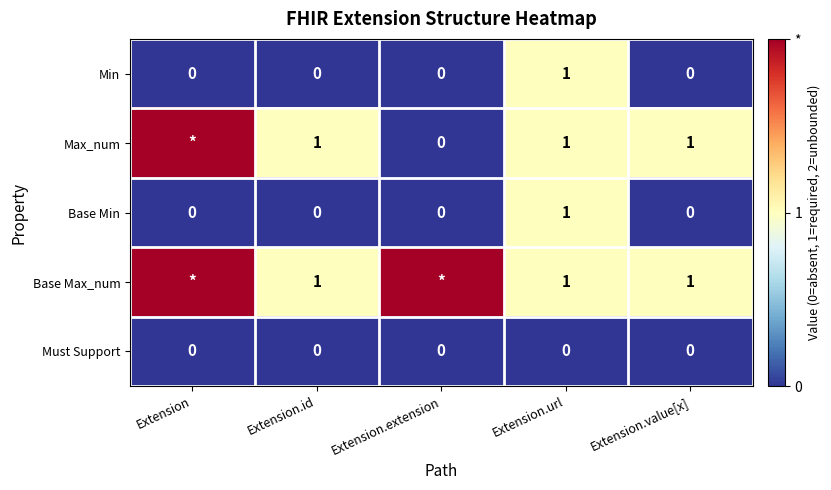

At which category is the sum across all series the highest?

Extension